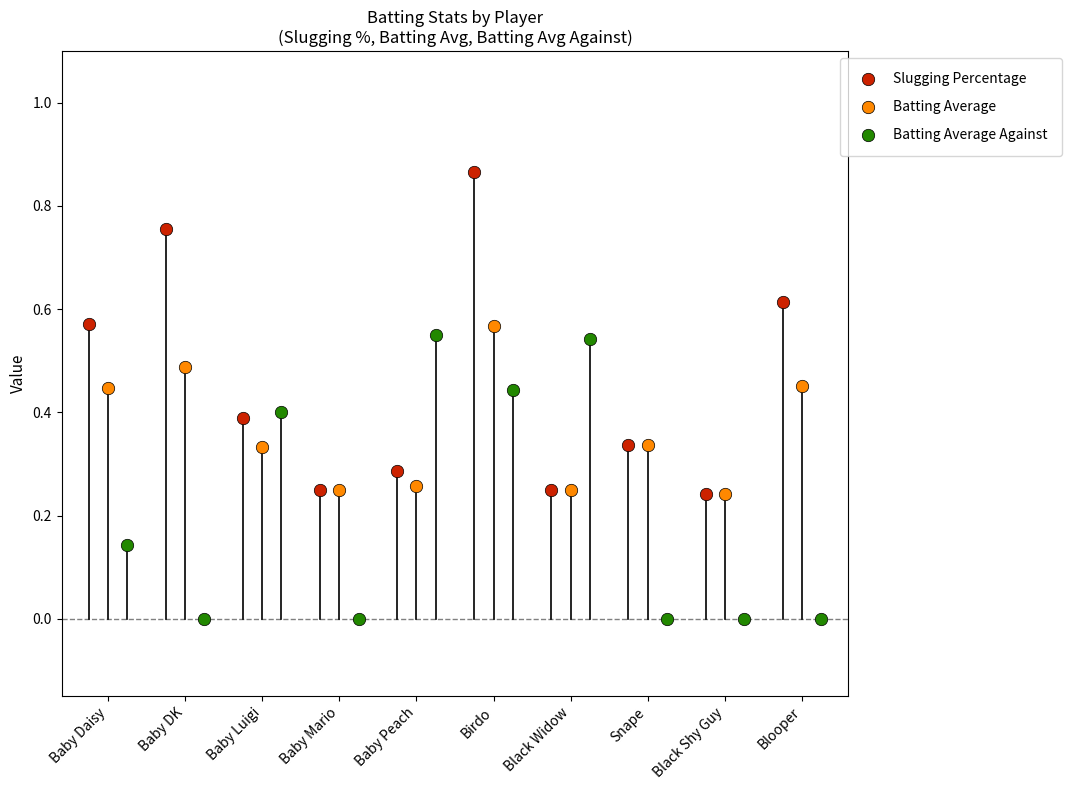

Is the value of Slugging Percentage at Baby Luigi greater than the value of Batting Average at Baby DK?

No